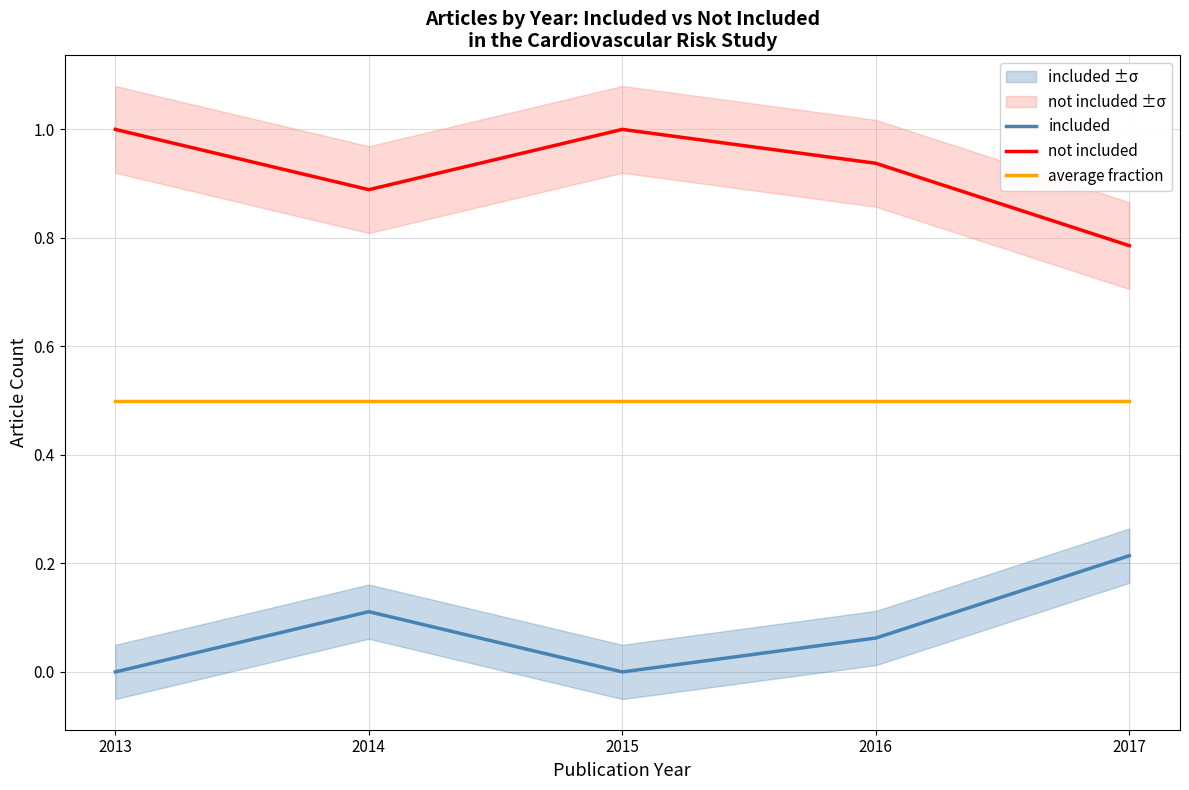

List the series in order of their peak value, lowest first.

included, average fraction, not included